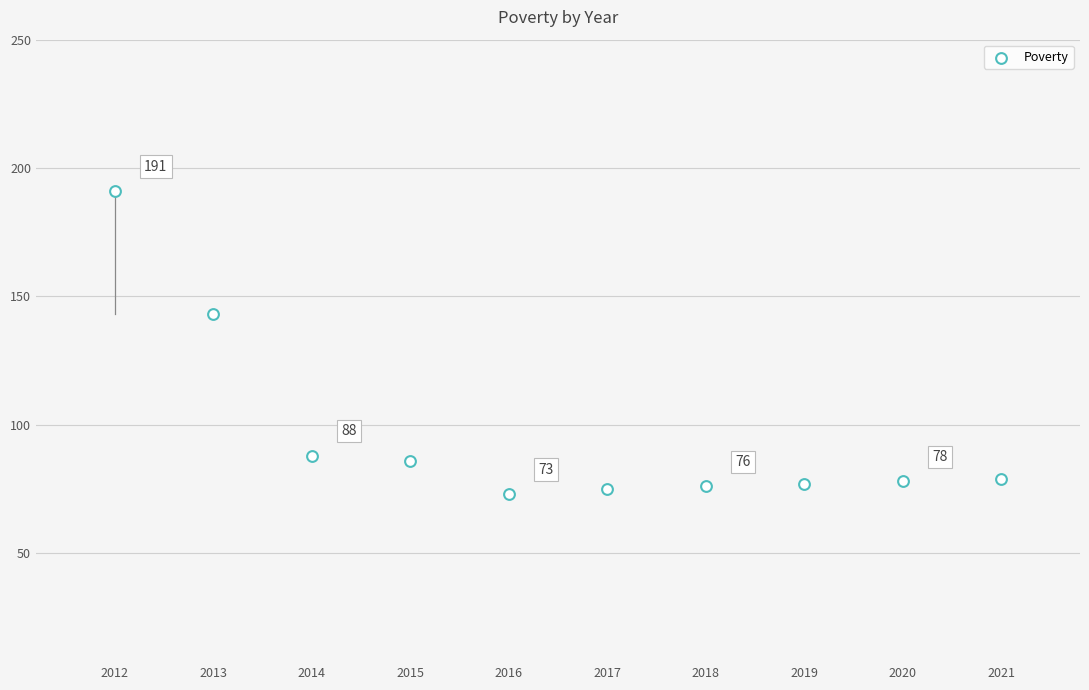

What Y value in the scatter plot is closest to 132?

143